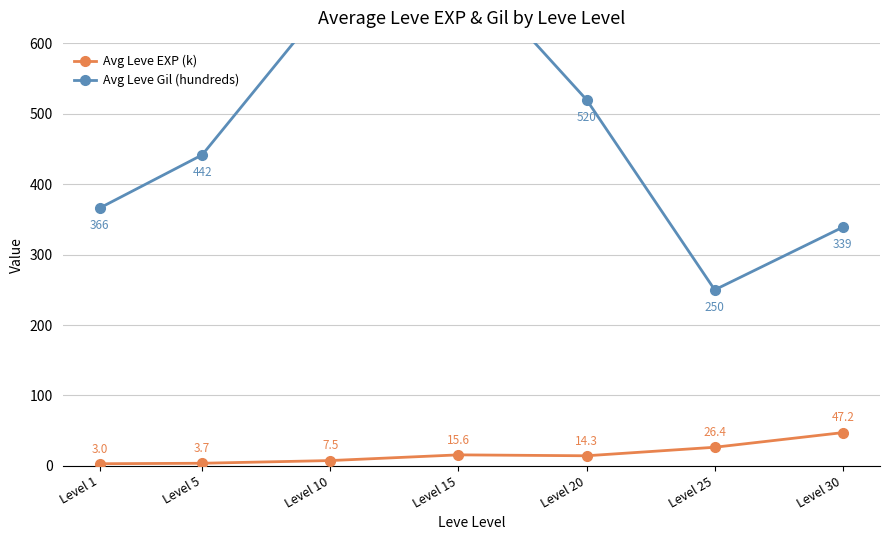

How many interior local peaks does the Avg Leve Gil (hundreds) series have?

1